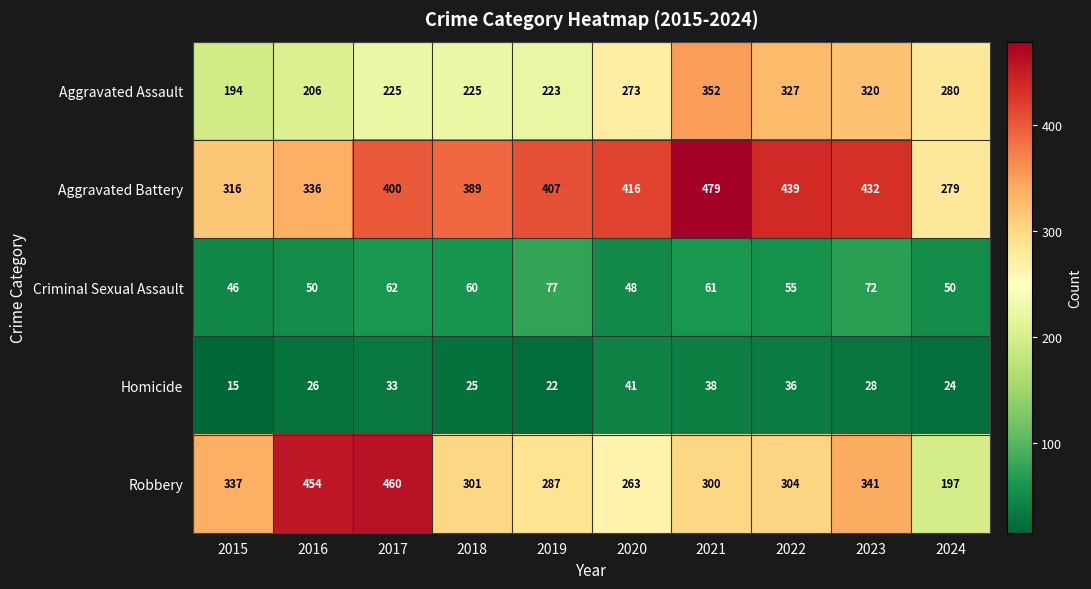

True or false: Robbery has a value of 263 at 2020.

True